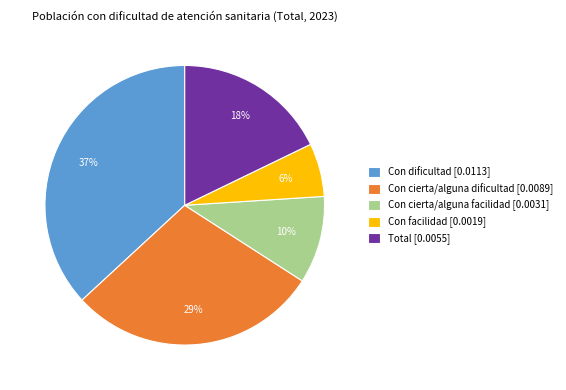

Is the sum of Con cierta/alguna dificultad [0.0089] and Con facilidad [0.0019] greater than half?

No